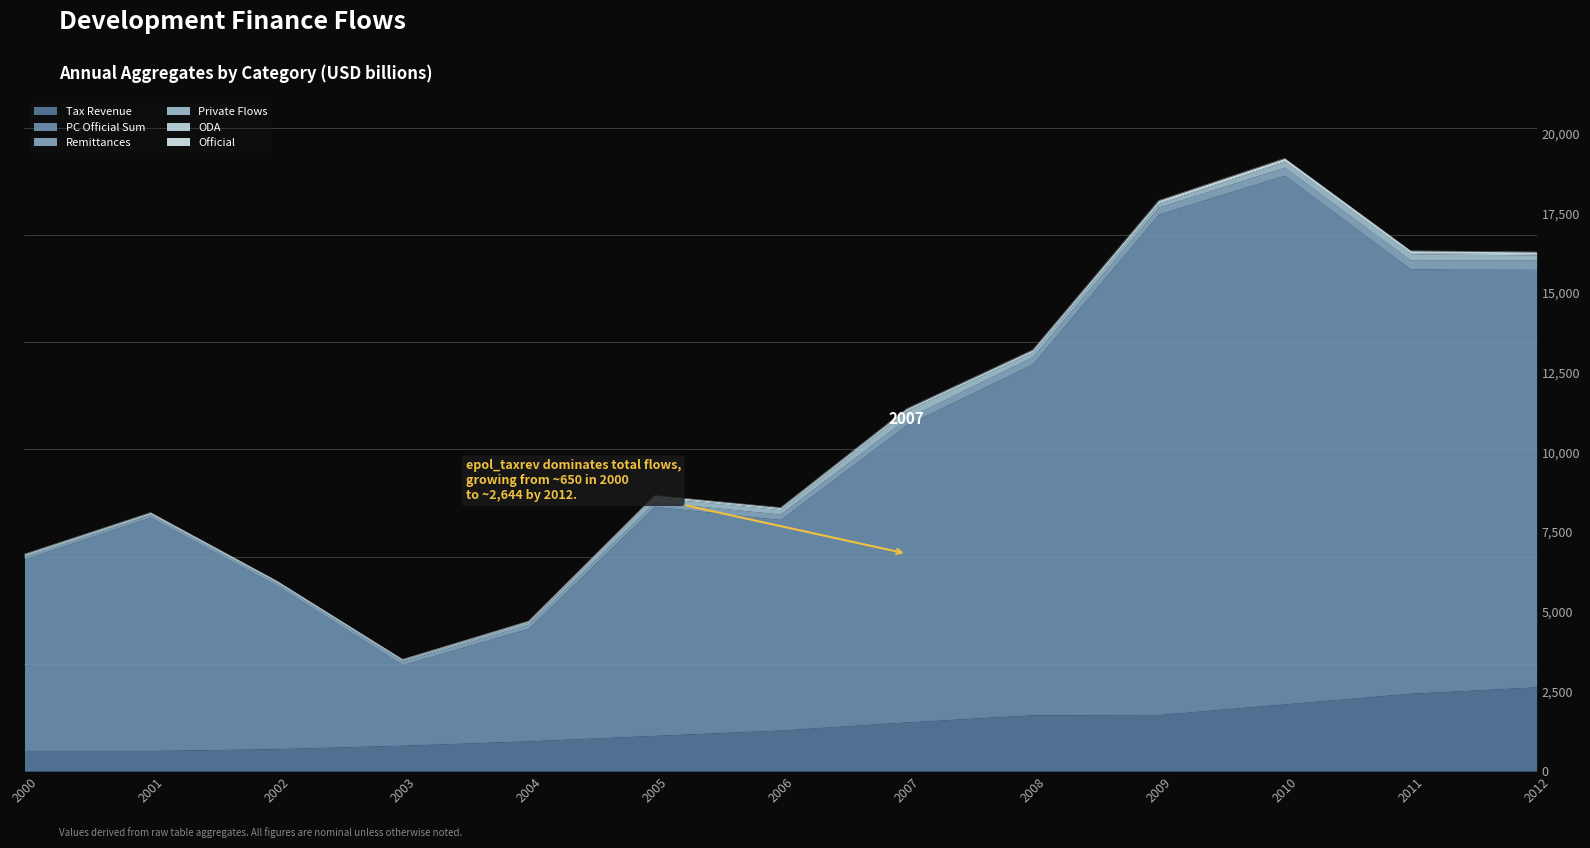

What is the smallest value displayed?

648.2